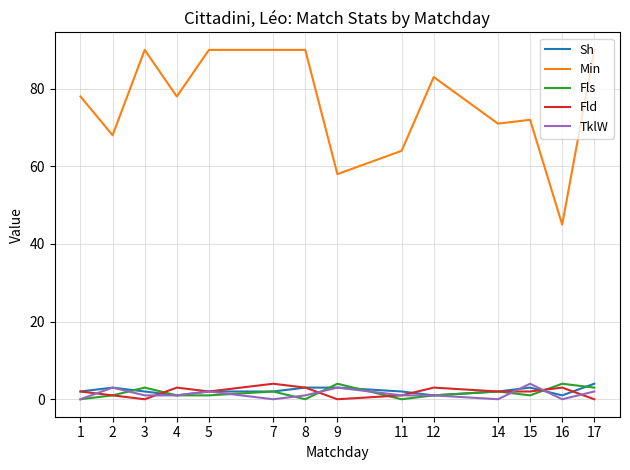

True or false: Fld has a value of 1 at 11.

True